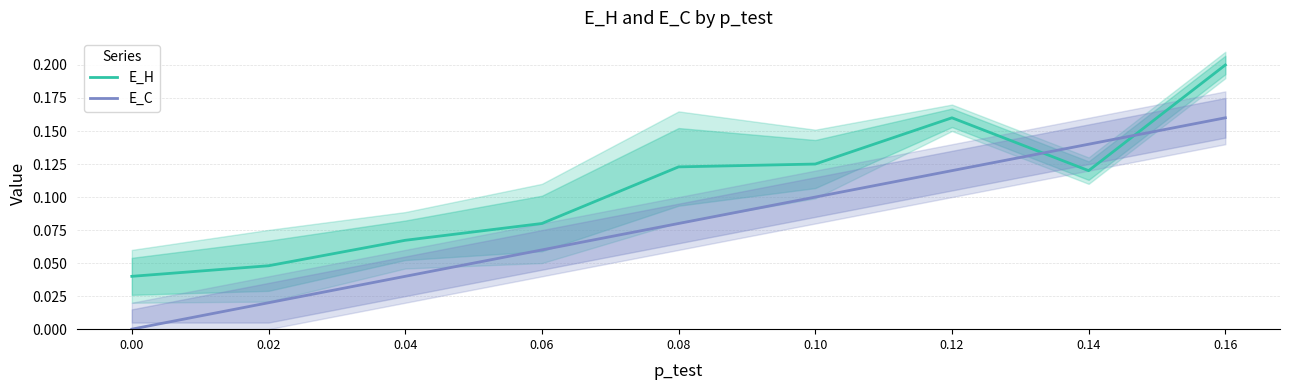

How many values in E_C are above zero?

8